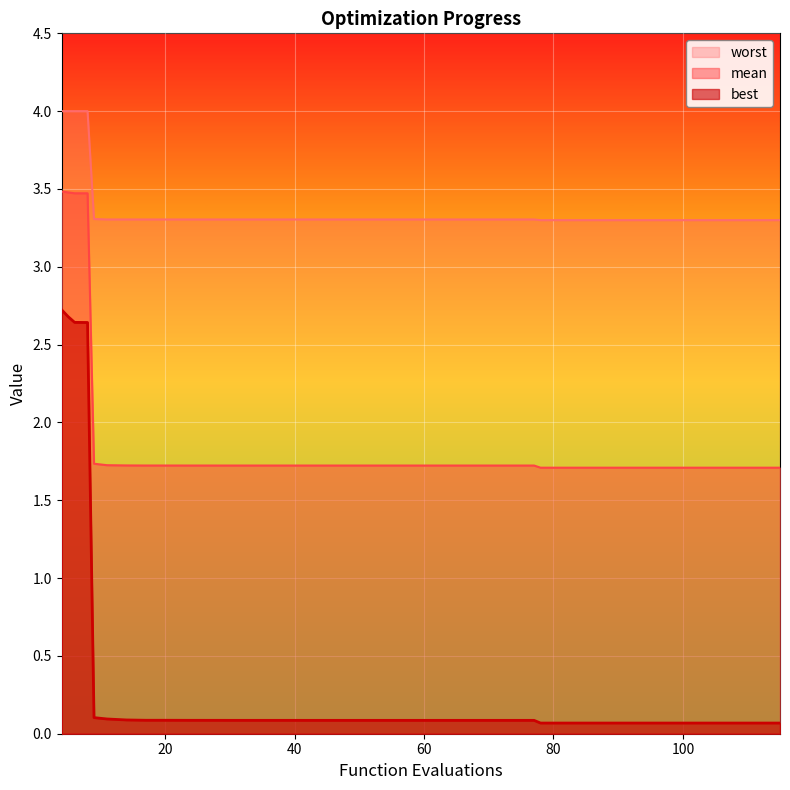

True or false: worst and best intersect in this chart.

False